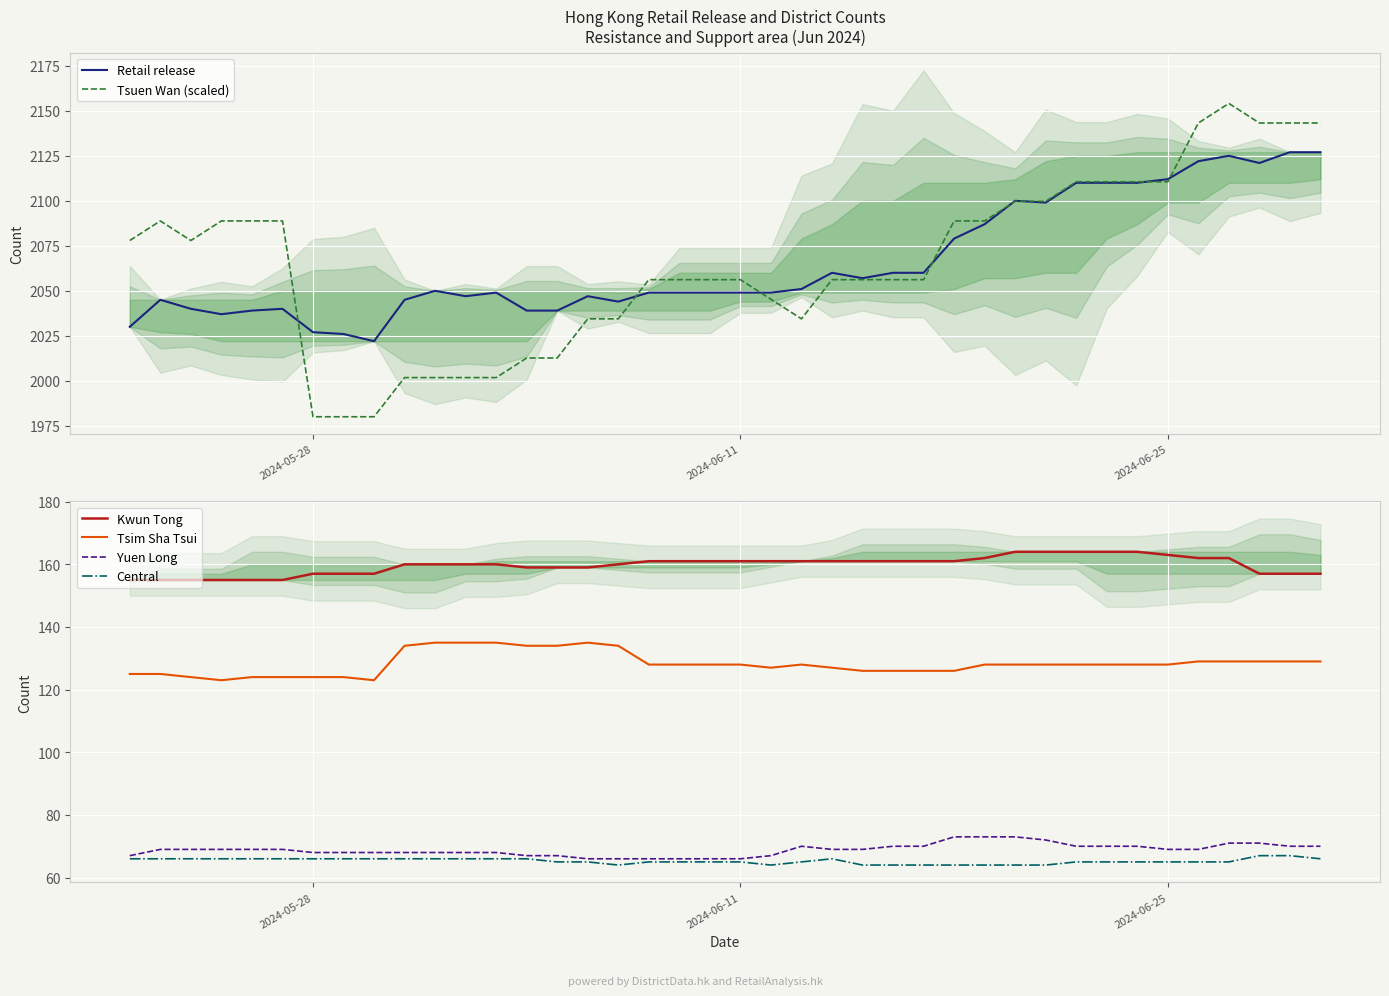

What are all the series names shown in the legend?

Retail release, Tsuen Wan (scaled), Kwun Tong, Tsim Sha Tsui, Yuen Long, Central